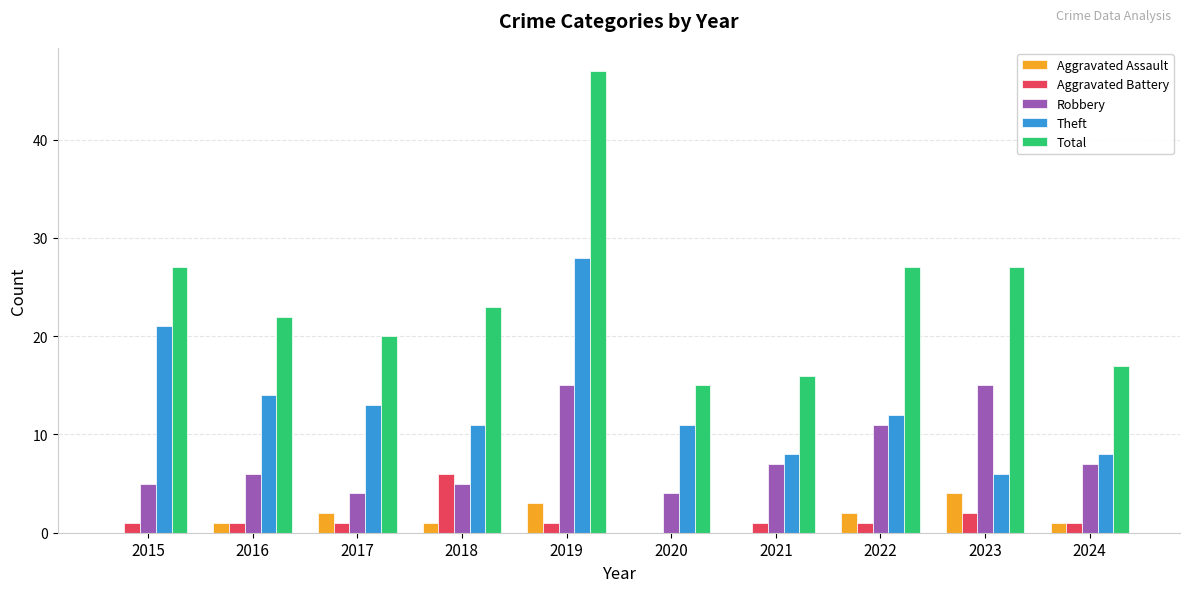

What is the approximate value of Aggravated Battery at 2022?

1